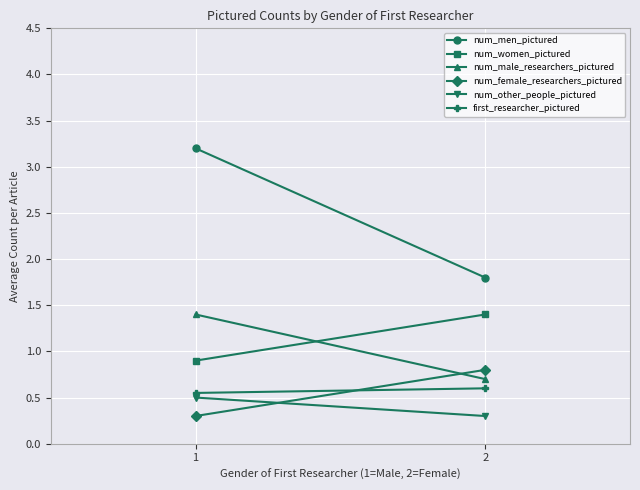

Which series has the largest total across all categories?

num_men_pictured